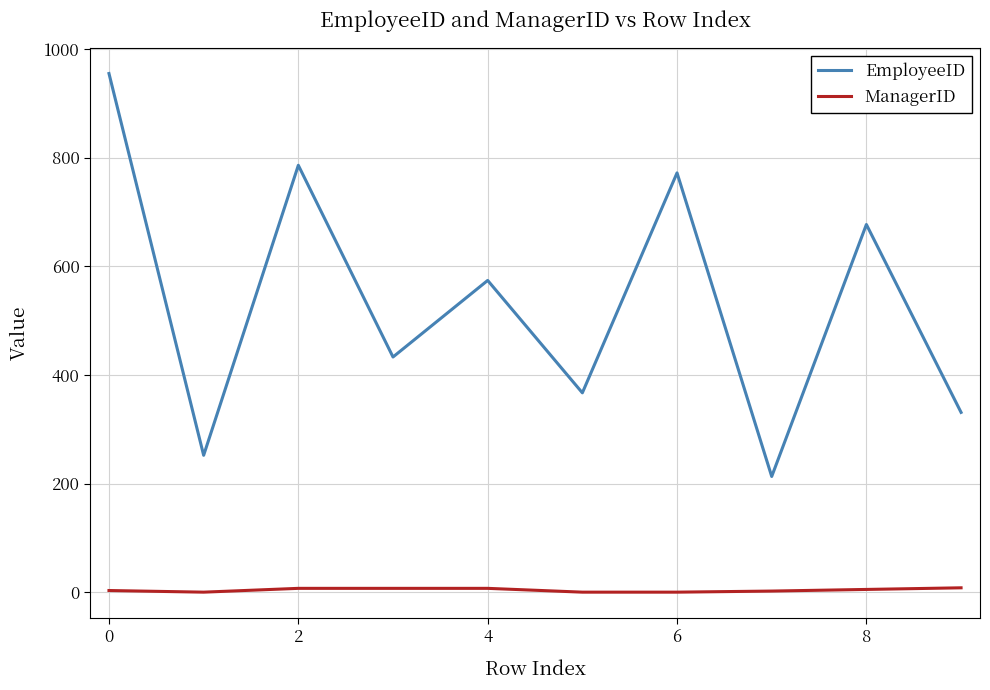

How many interior local peaks does the EmployeeID series have?

4